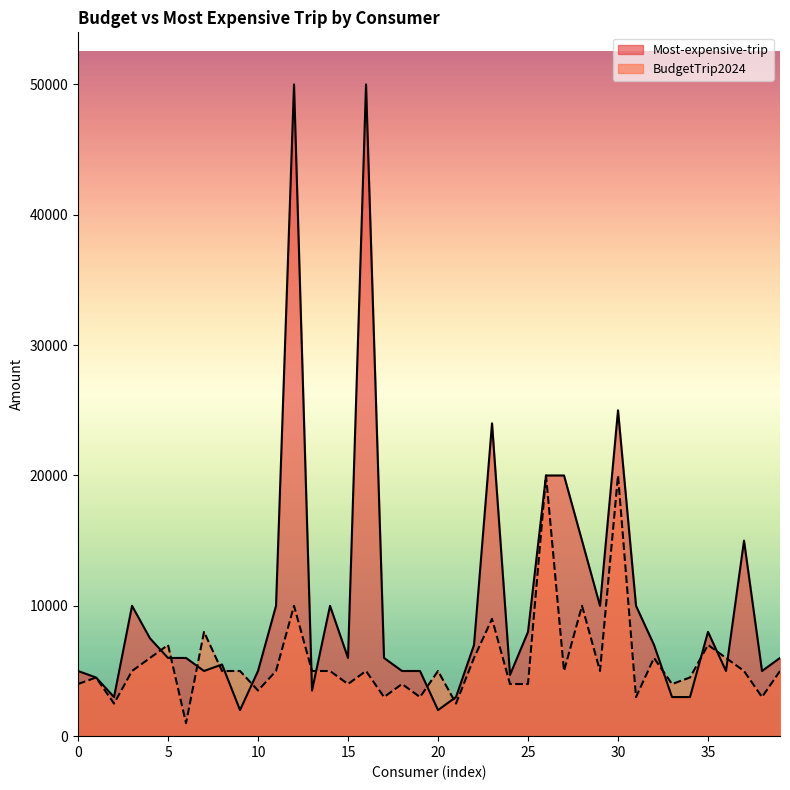

At which label does BudgetTrip2024 first exceed 5000?

4